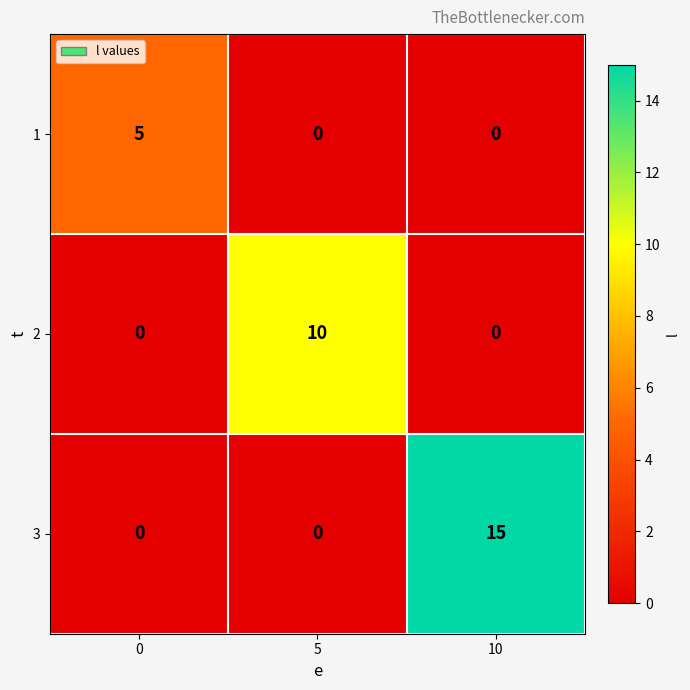

Rank the series by their average value, from highest to lowest.

3, 2, 1